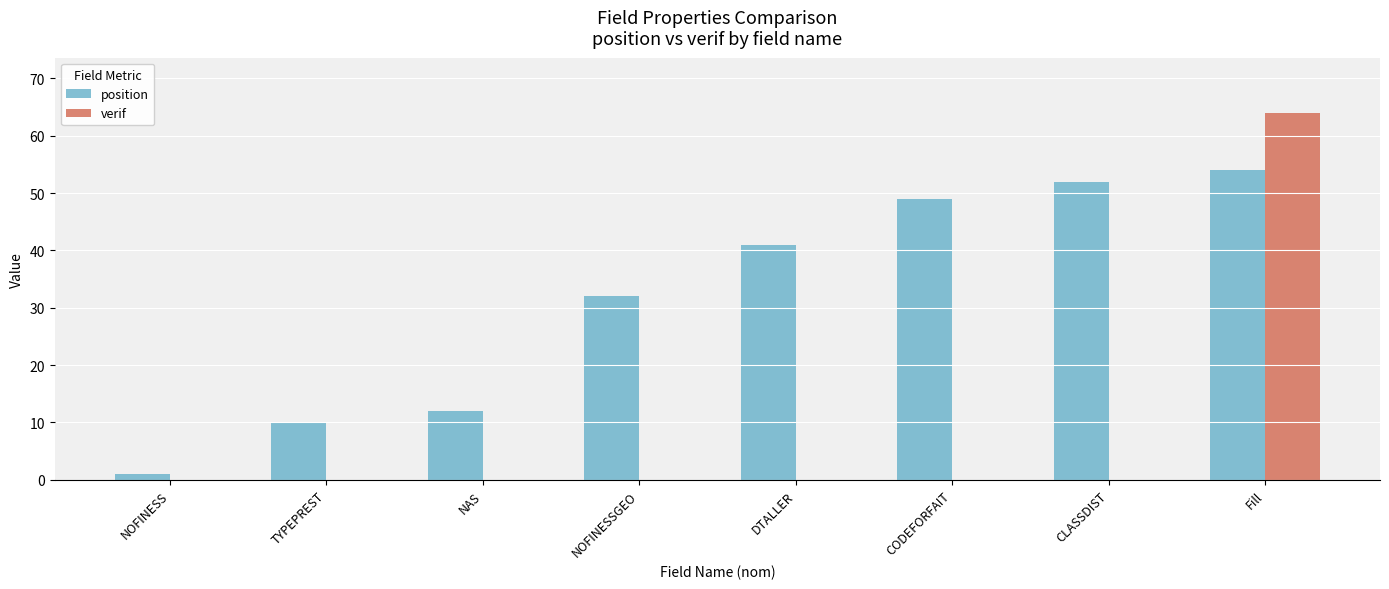

How many groups of bars are there?

8